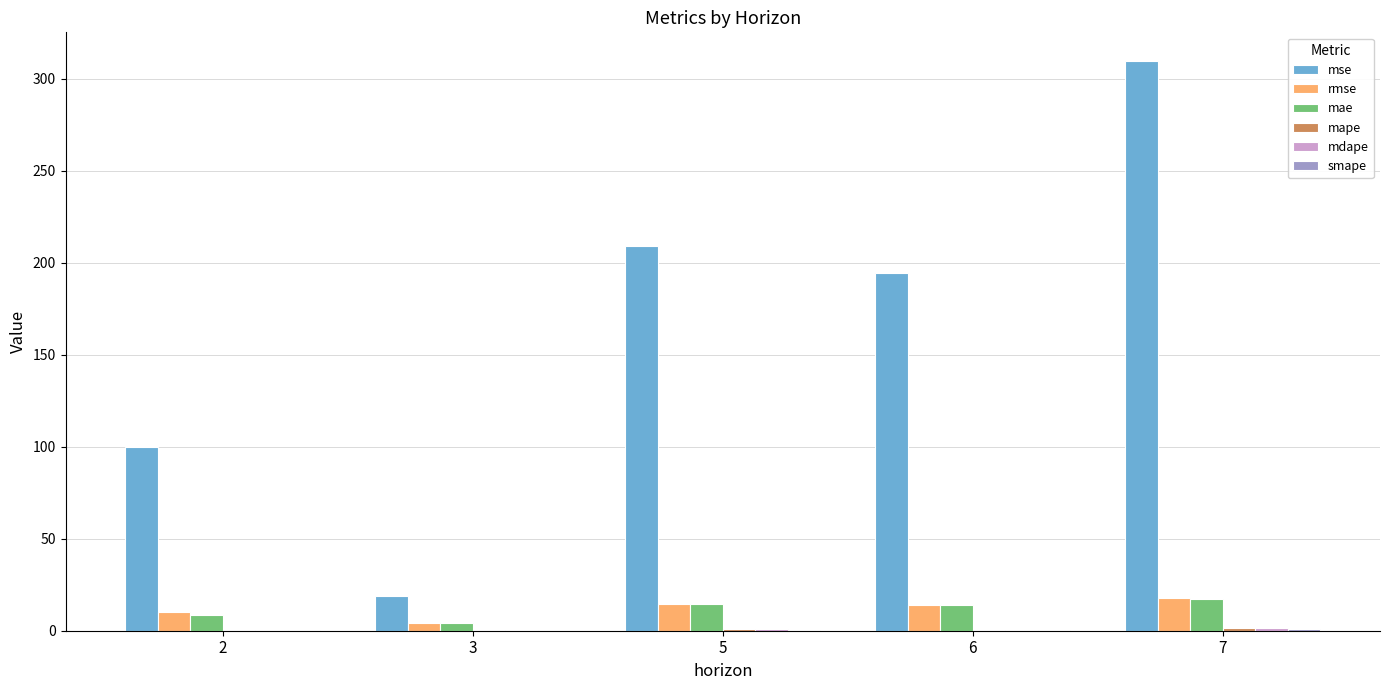

Which category has the highest value in the mse series?

7